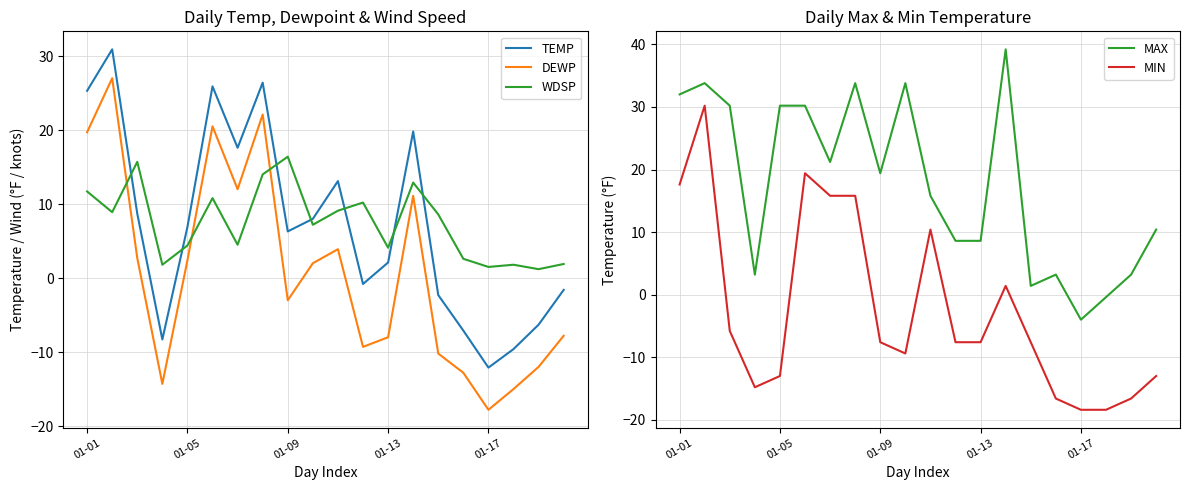

The value of MIN at 01-01 is 17.6. True or false?

True